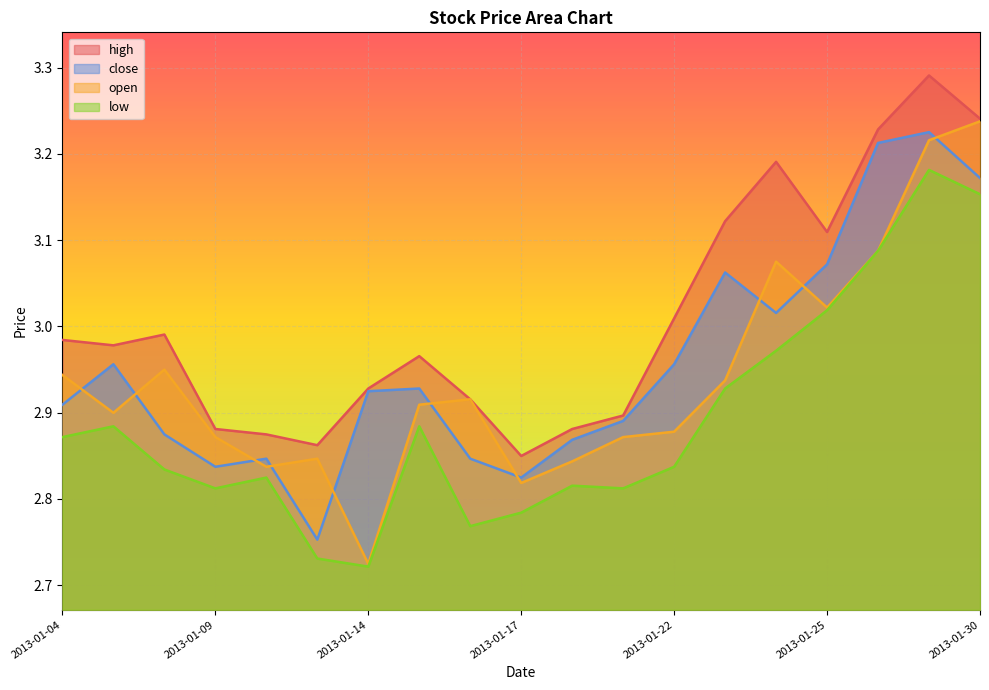

What is the greatest value displayed?

3.3